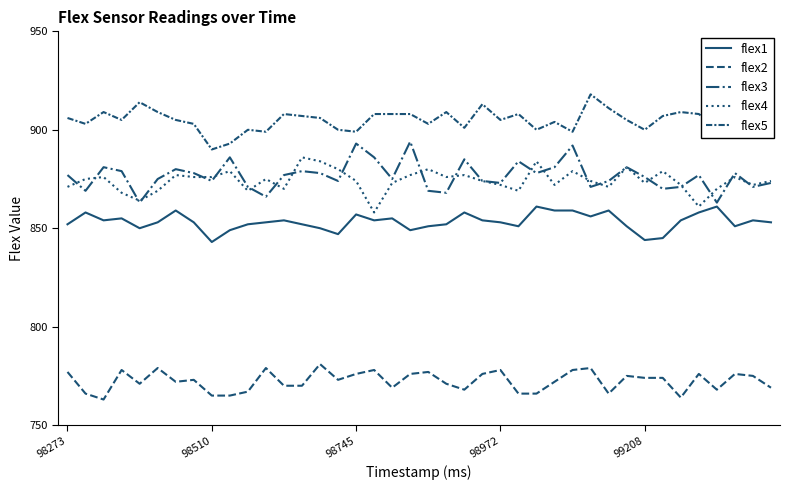

Count the number of categories in the chart.

40